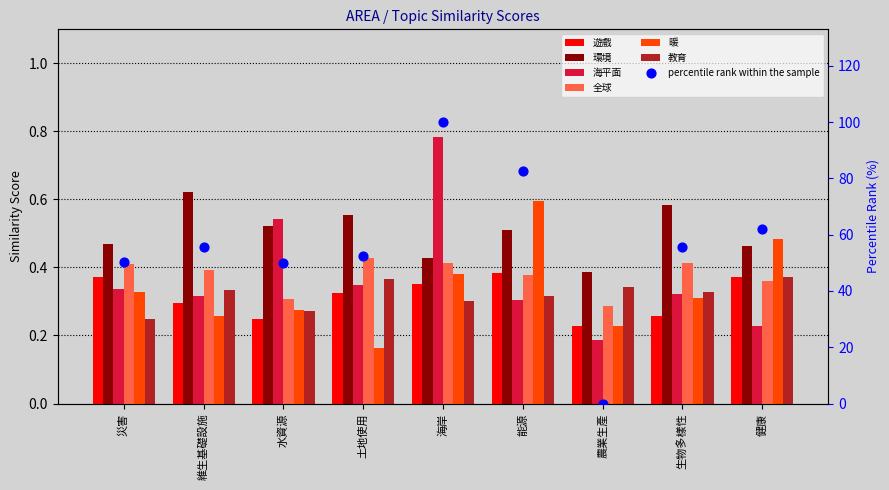

Which series has the largest total across all categories?

環境